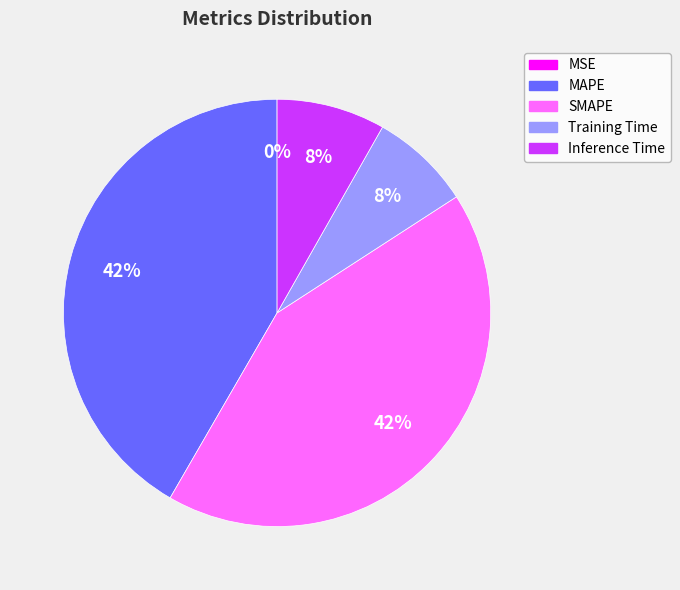

To the nearest percent, what is the difference between the largest and smallest slice percentages?

42%